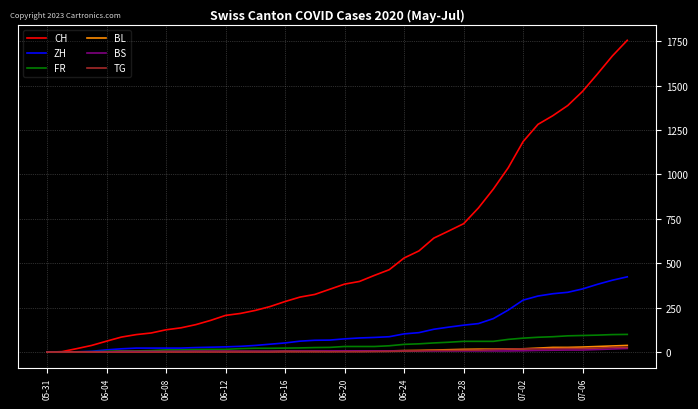

How many lines are shown in the chart?

6